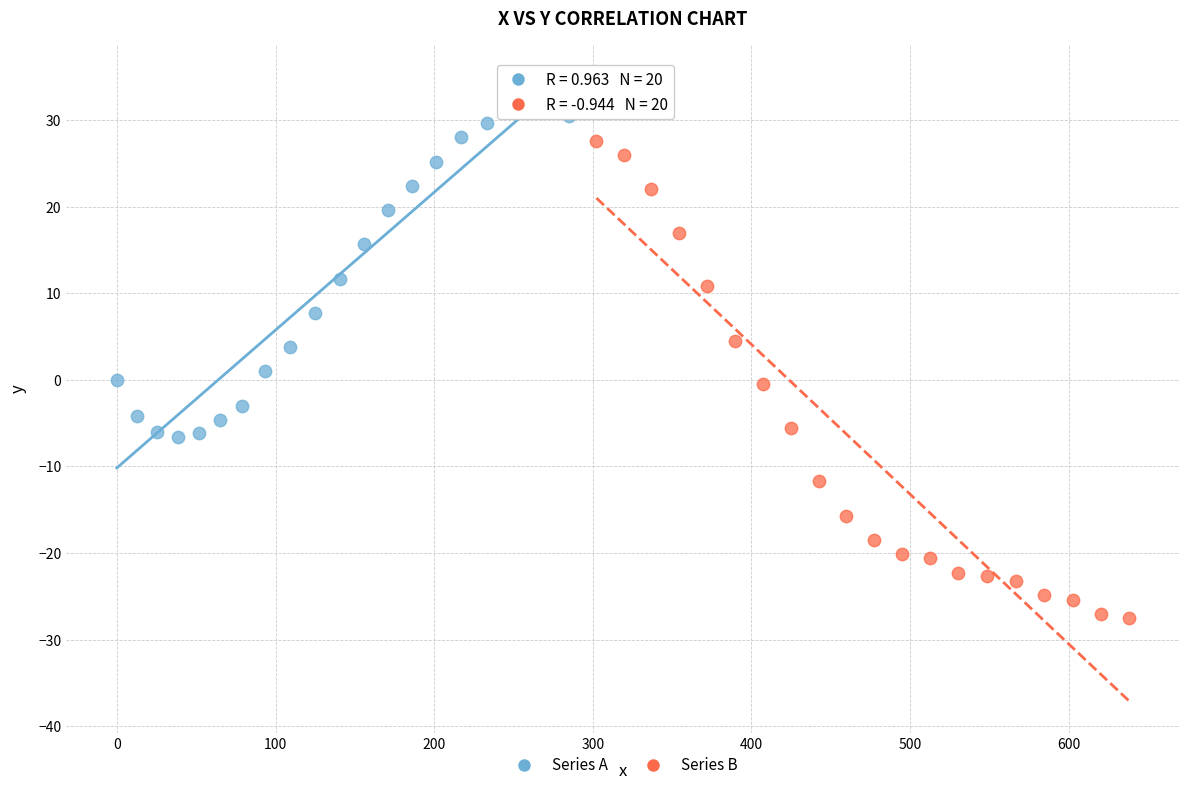

What are all the series names shown in the legend?

Series A, Series B